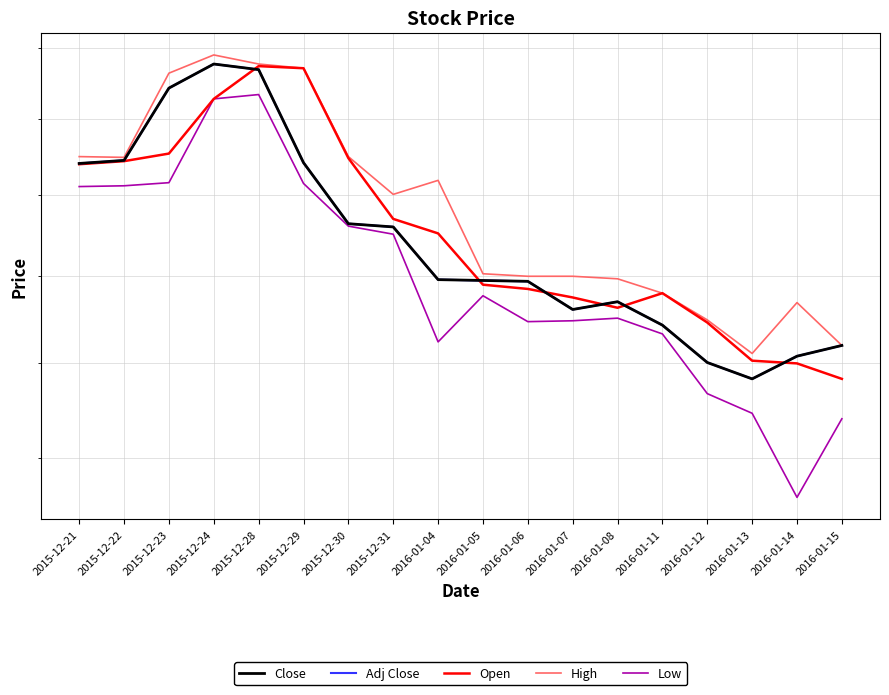

How many distinct data groups are displayed?

5